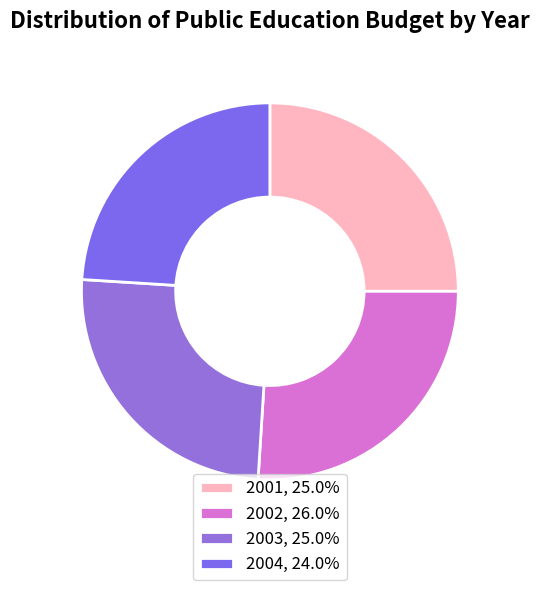

What is the ratio of the value at 2001 to the value at 2002?

1.0